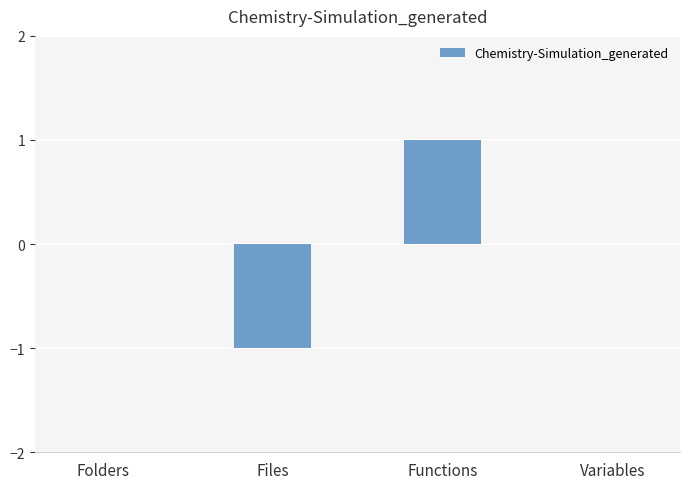

True or false: the data shows -1 at Files.

True